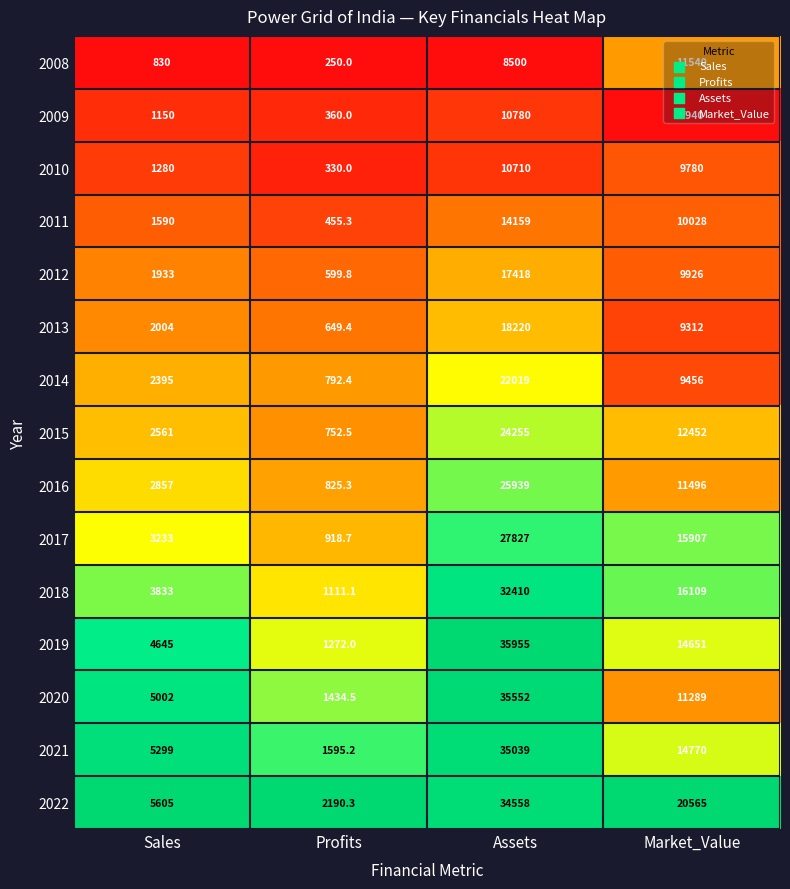

At which category is the sum across all series the highest?

Assets